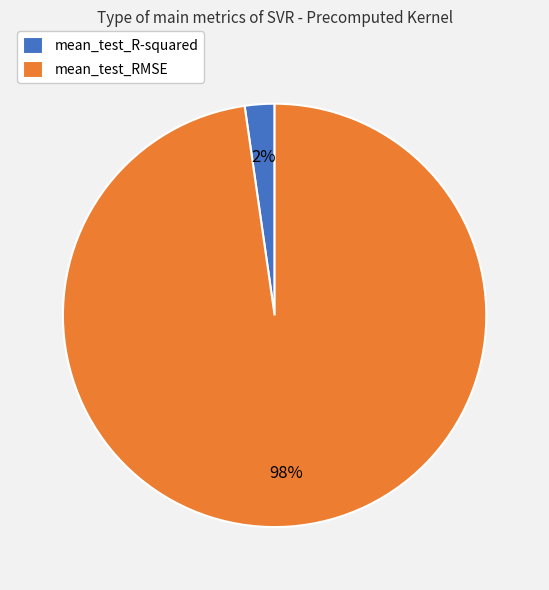

What is the smallest slice in the pie chart?

mean_test_R-squared